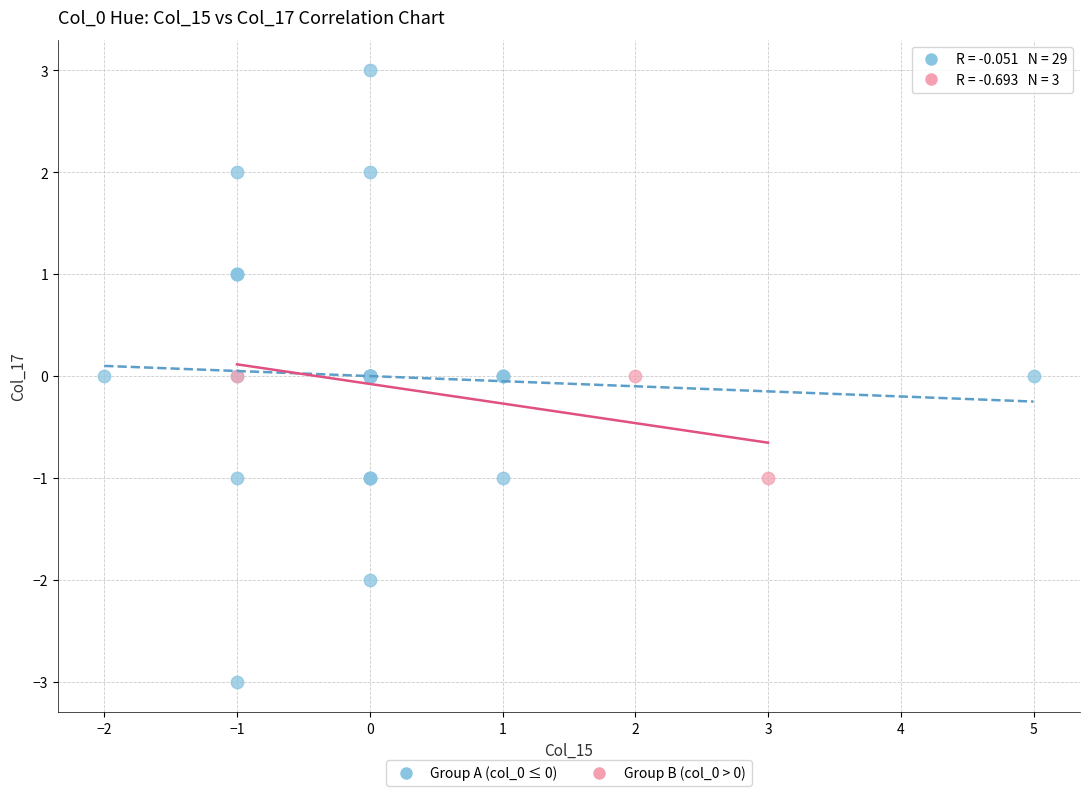

Which series contains the lowest Y value?

Group A (col_0 ≤ 0)